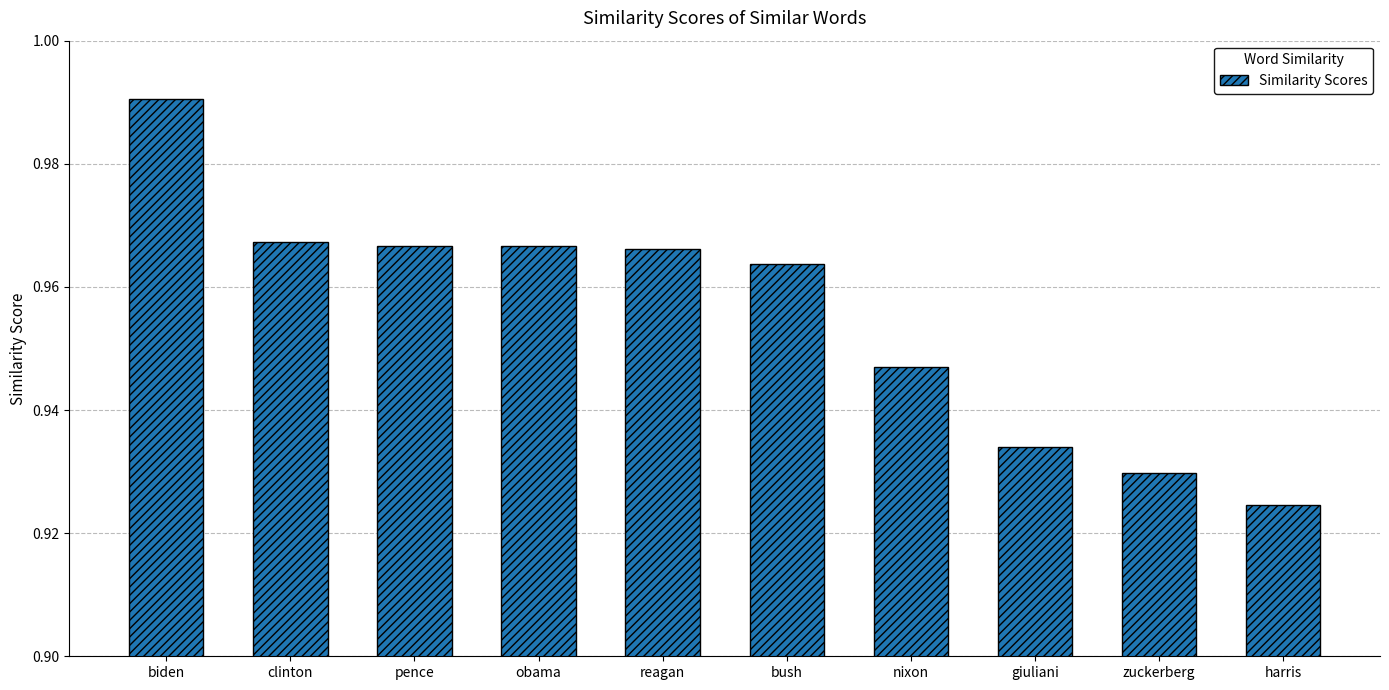

Does the chart contain any negative values?

No